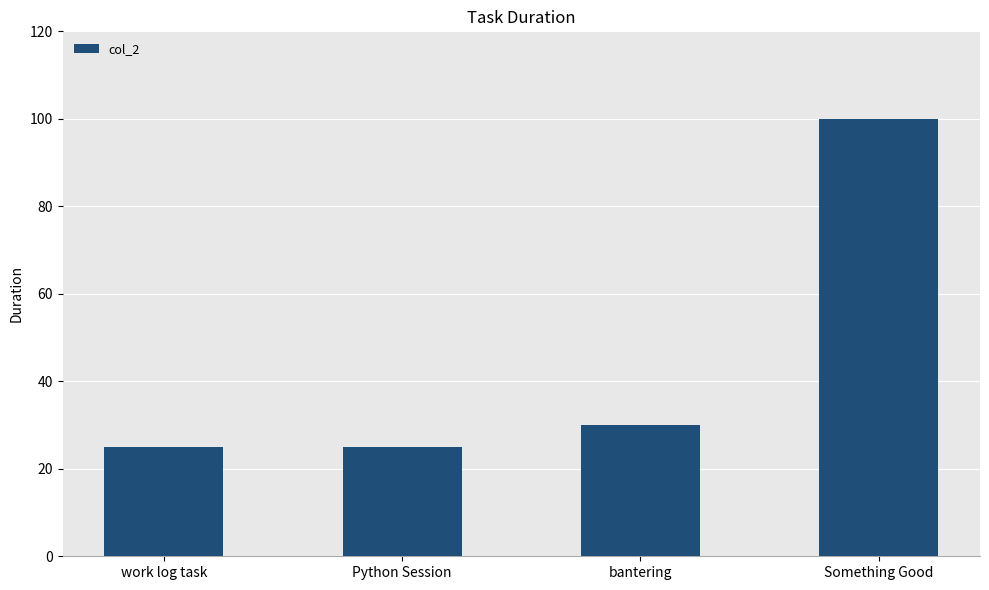

Is it true that the value at Python Session is 10?

False